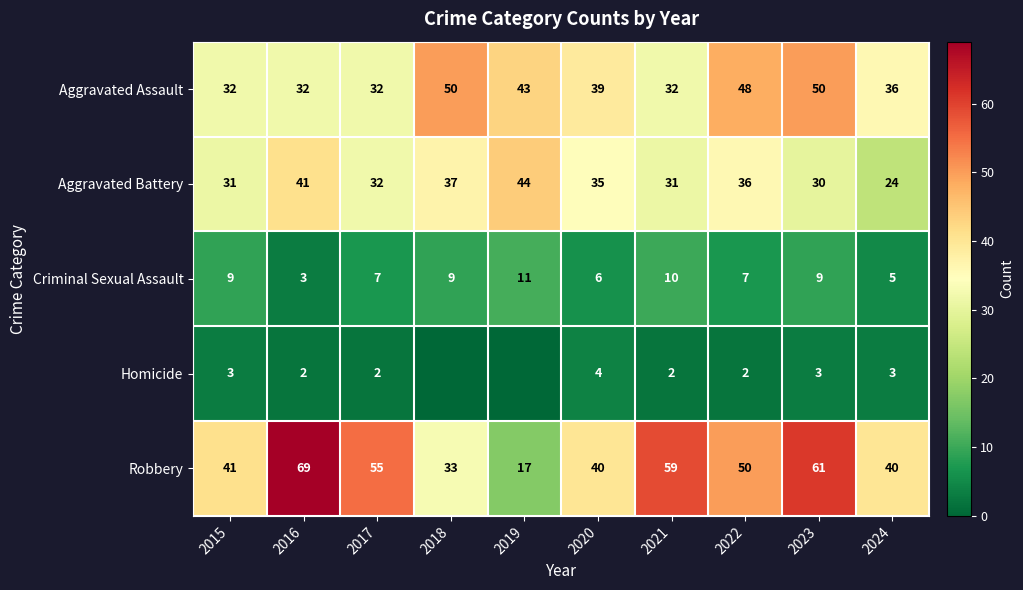

What is the approximate value of Aggravated Battery at 2019, to the nearest 10?

40